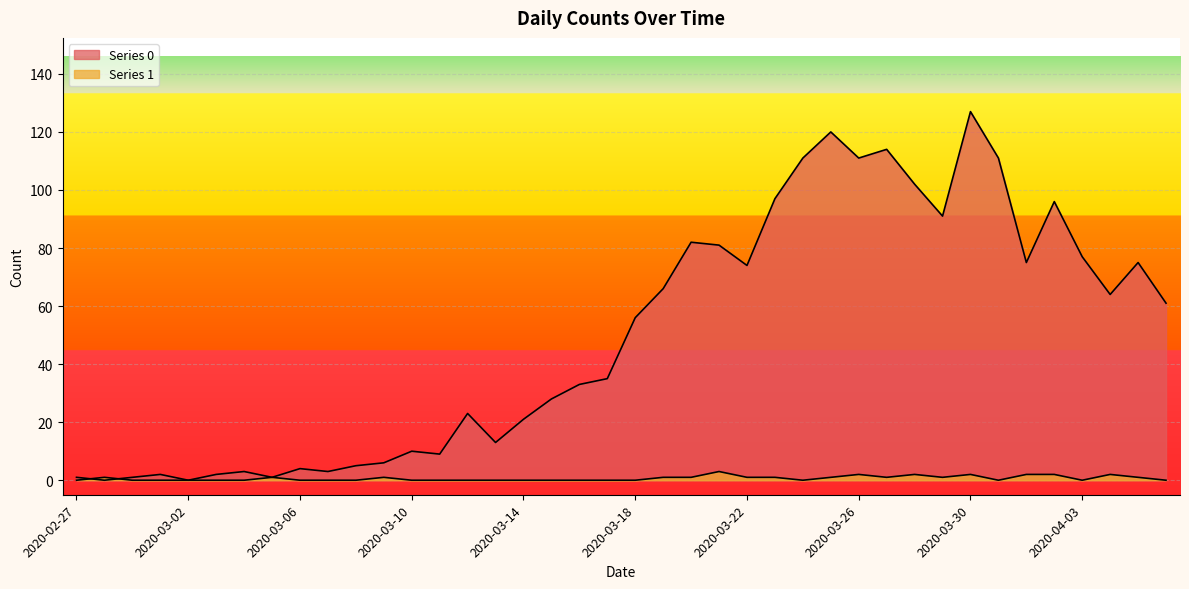

Reading left to right, extract all data points from this chart.

Series 0: 1	0	1	2	0	2	3	1	4	3	5	6	10	9	23	13	21	28	33	35	56	66	82	81	74	97	111	120	111	114	102	91	127	111	75	96	77	64	75	61
Series 1: 0	1	0	0	0	0	0	1	0	0	0	1	0	0	0	0	0	0	0	0	0	1	1	3	1	1	0	1	2	1	2	1	2	0	2	2	0	2	1	0